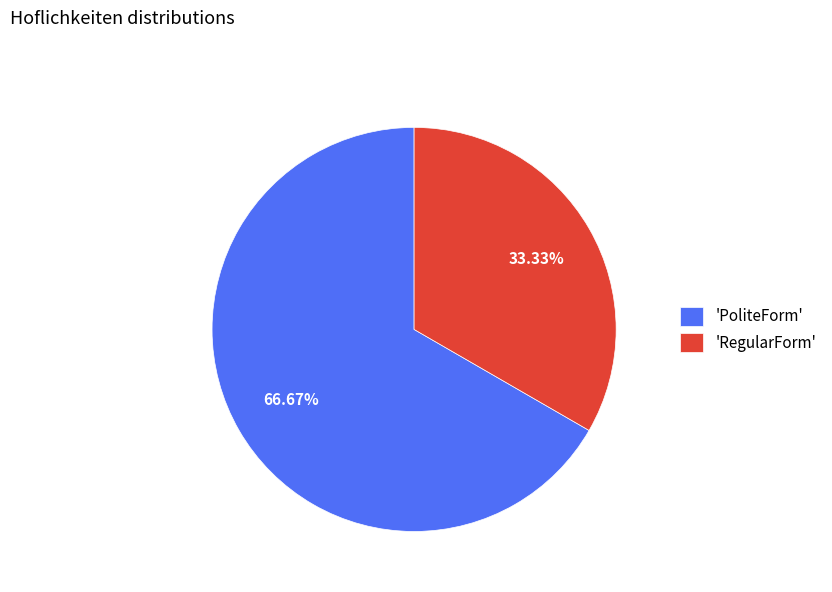

Do 'RegularForm' and 'PoliteForm' together represent more than half of the pie?

Yes